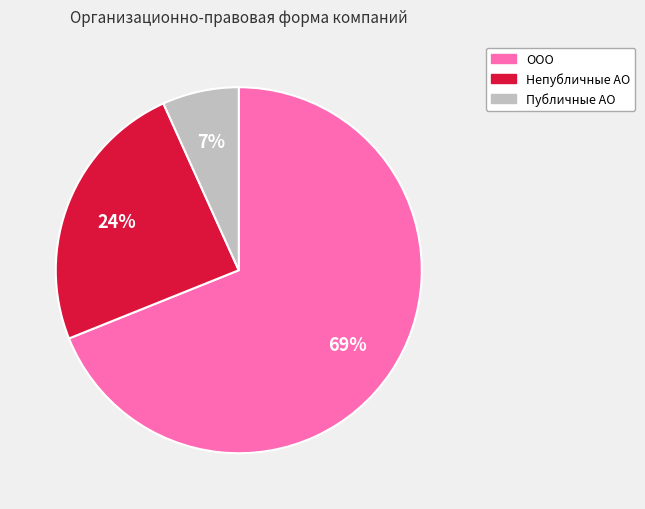

How many segments does this pie chart have?

3